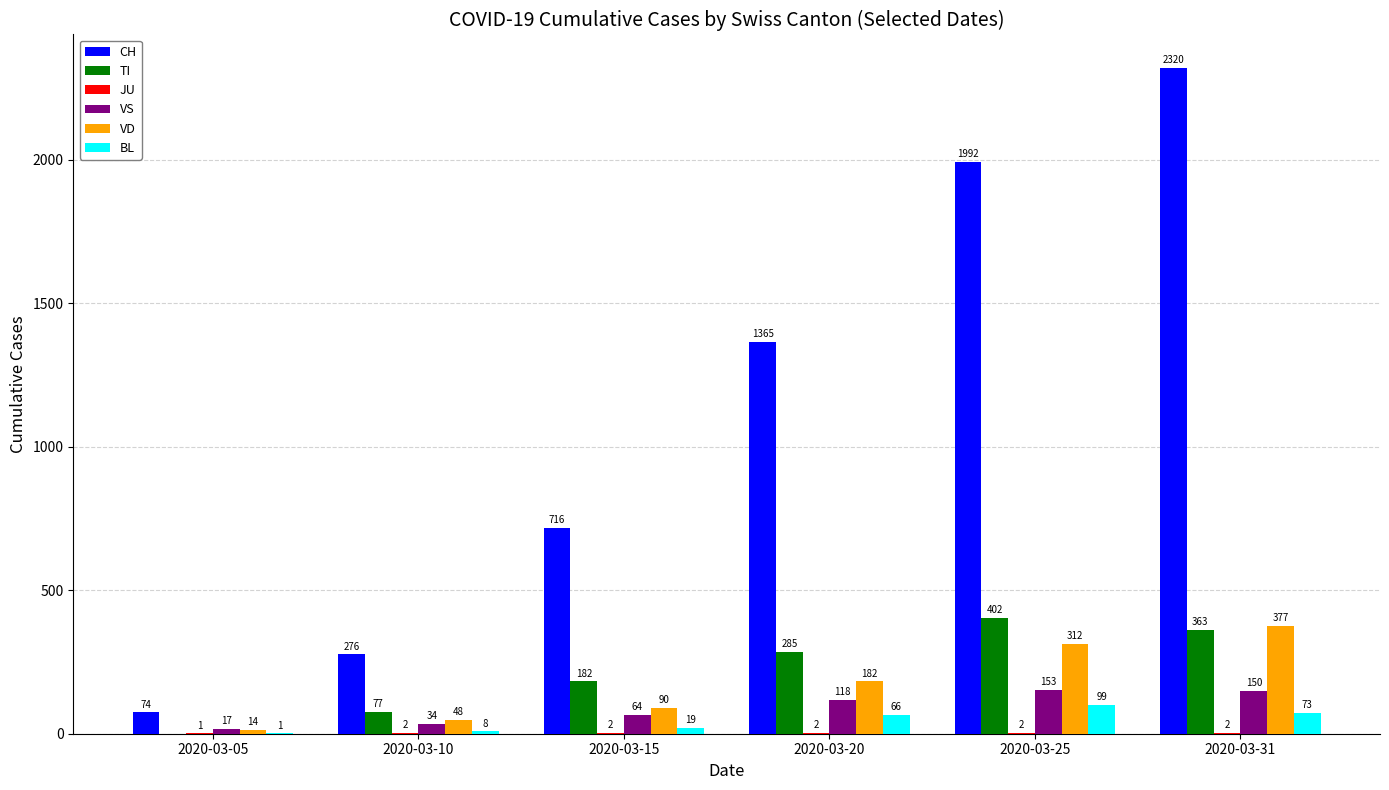

What is the total value across all series at 2020-03-31?

3285